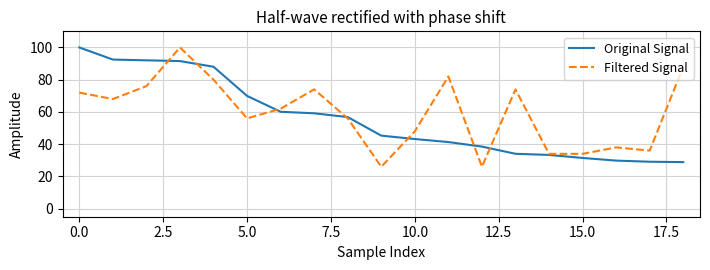

What is the greatest value displayed?

100.0